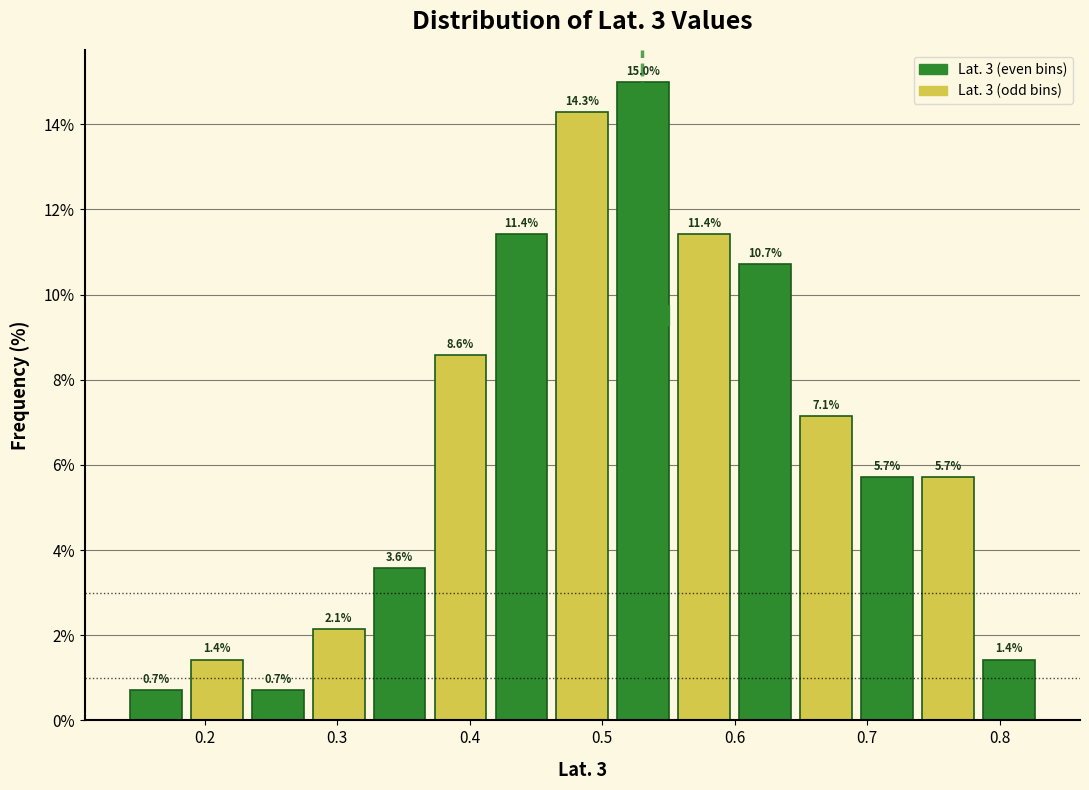

What is the height of the bar covering 0.416 to 0.462 on the x-axis? The bar edges are not printed on the chart, so give them approximately, as read against the axis.

11.4